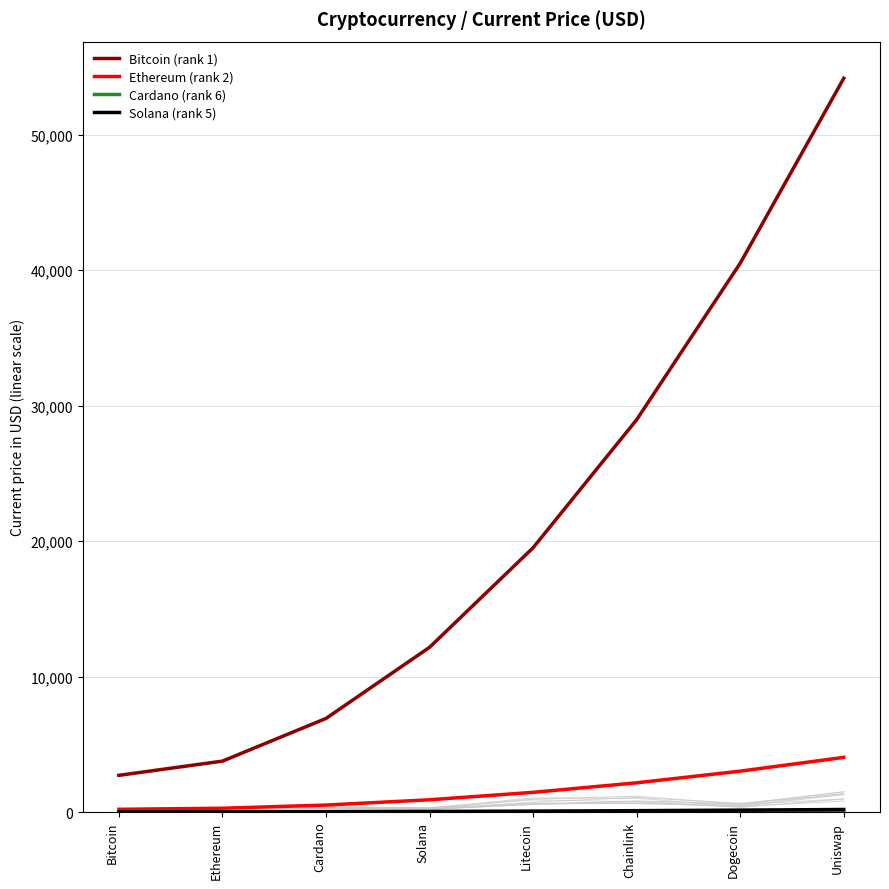

Between Bitcoin and Litecoin, which series saw the biggest shift?

Bitcoin (rank 1)